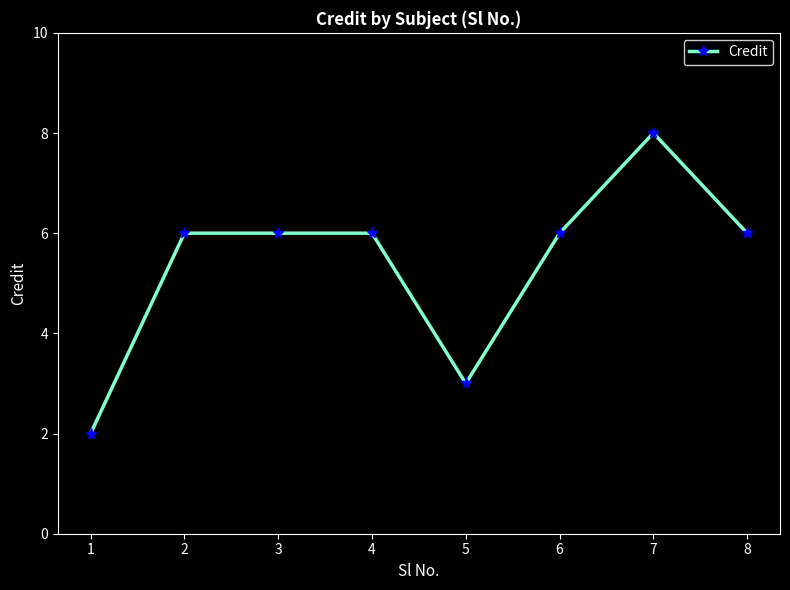

How many series are shown in this chart?

1